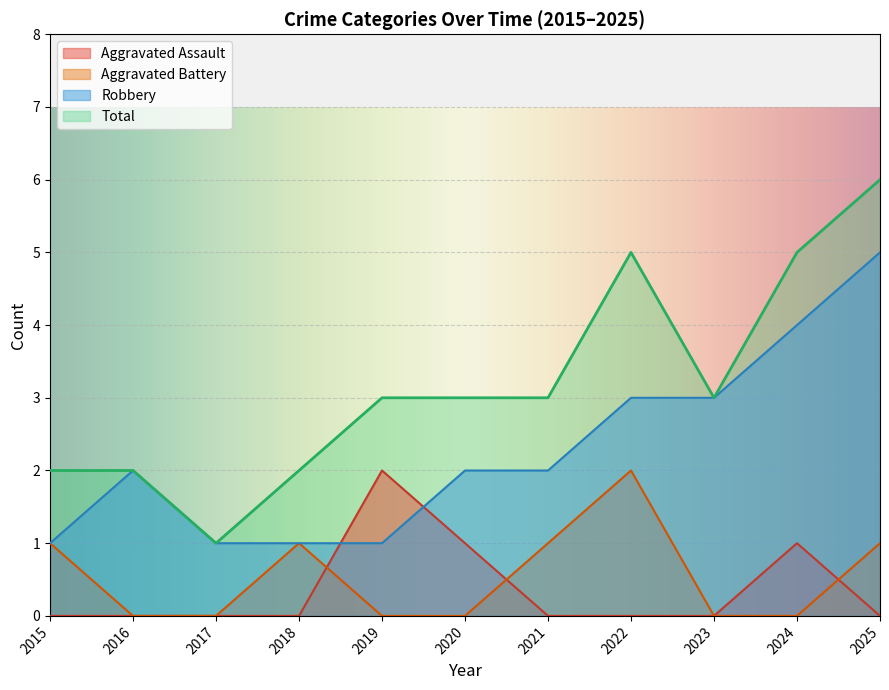

At which label does Aggravated Battery reach its peak?

2022